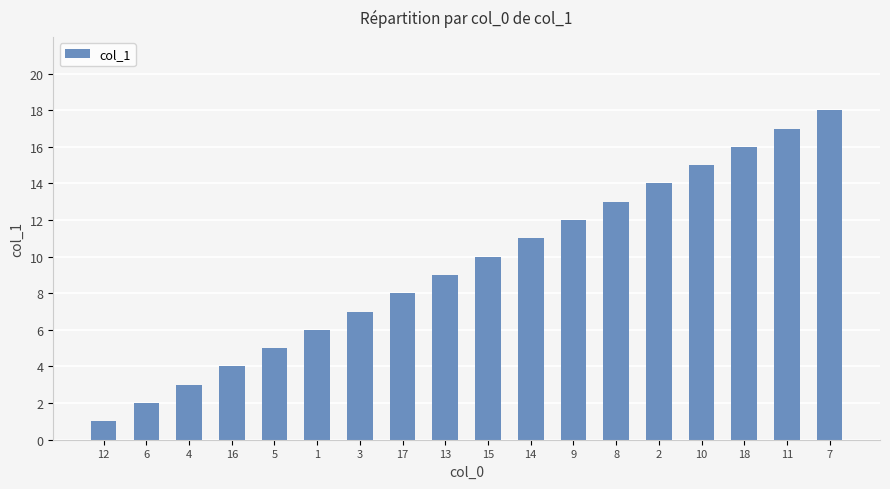

What is the change in value from 4 to 2?

+11